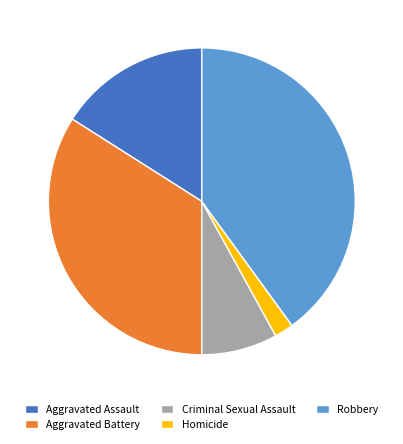

How many slices are in this pie chart?

5